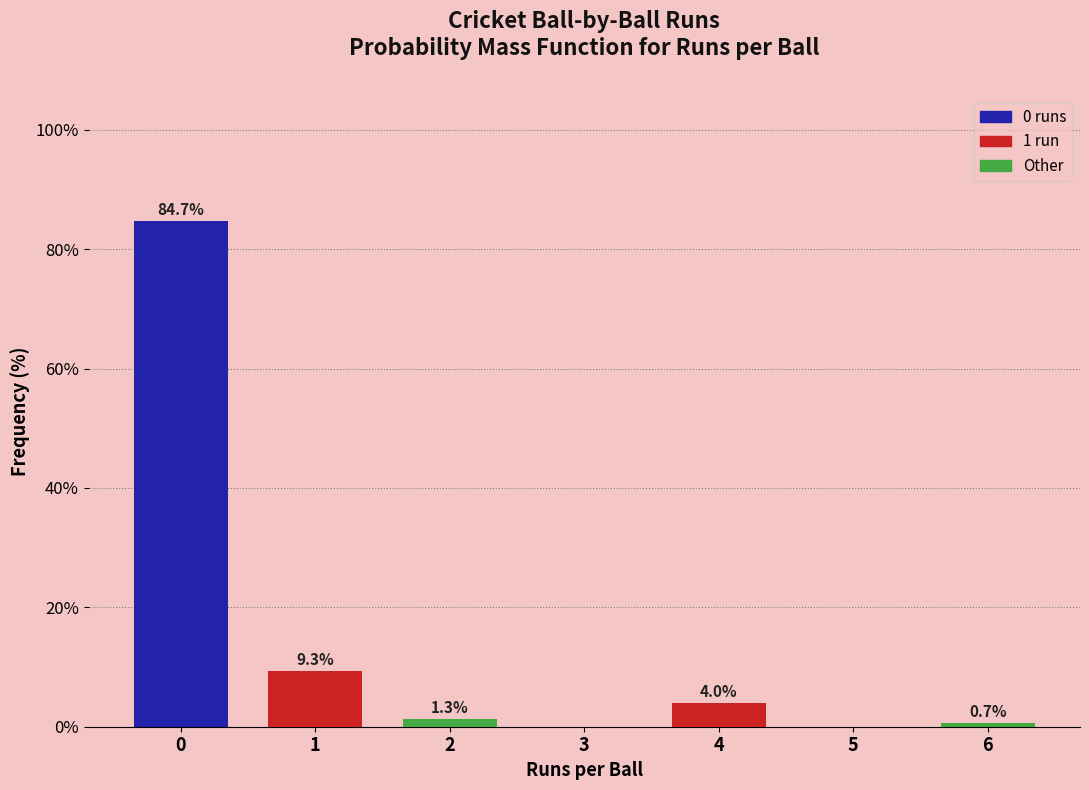

Reading left to right, what are all the values shown in this chart?

0=84.7	1=9.3	2=1.3	3=0.0	4=4.0	5=0.0	6=0.7